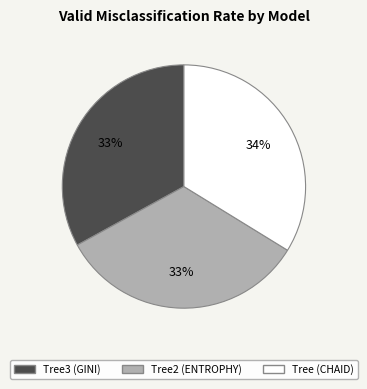

To the nearest percent, what is the average slice percentage?

33%